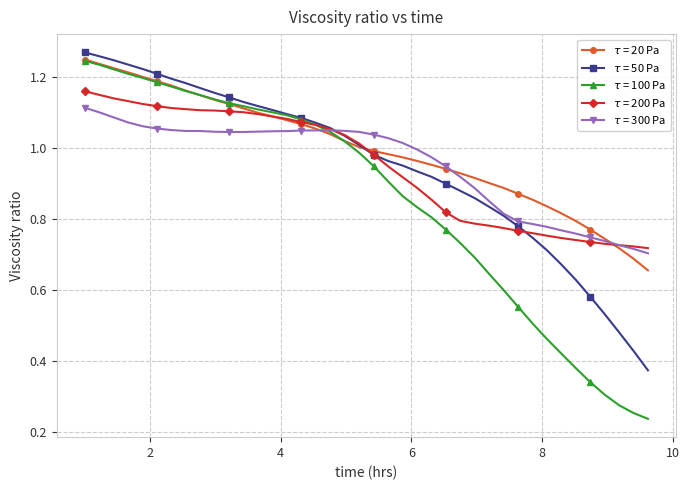

Which series has the largest range (max minus min)?

$\tau$ = 100 Pa